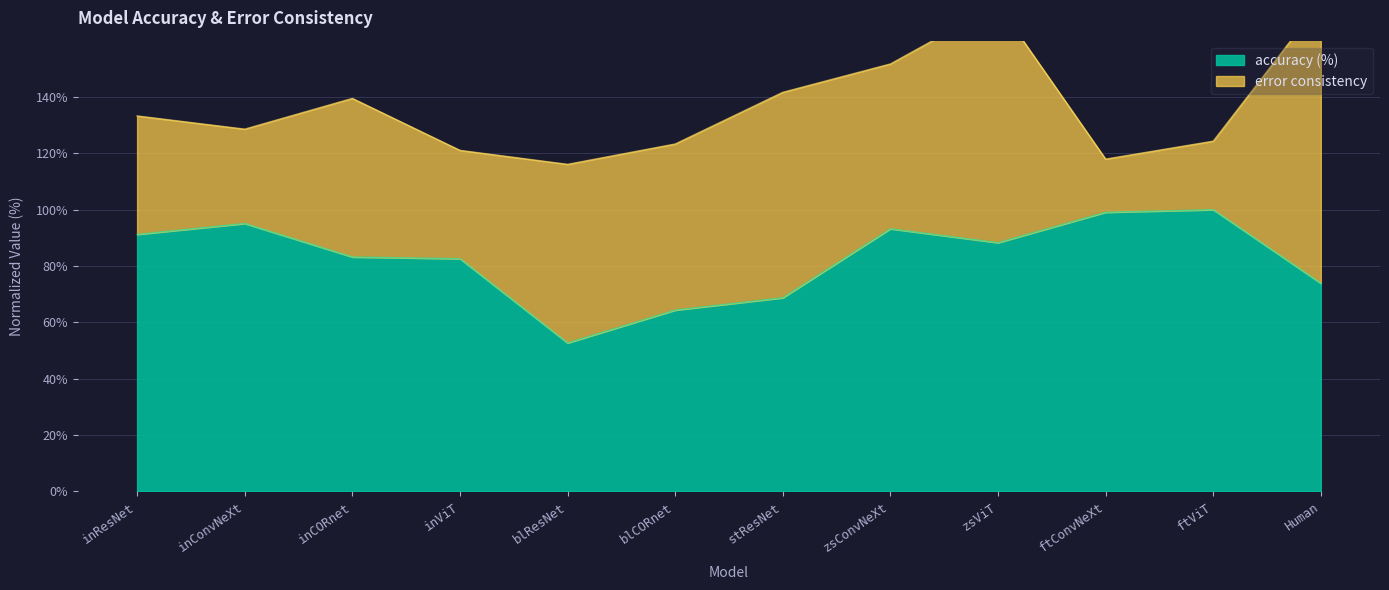

List the labels in order of value, largest first.

ftViT, ftConvNeXt, inConvNeXt, zsConvNeXt, inResNet, zsViT, inCORnet, inViT, Human, stResNet, blCORnet, blResNet